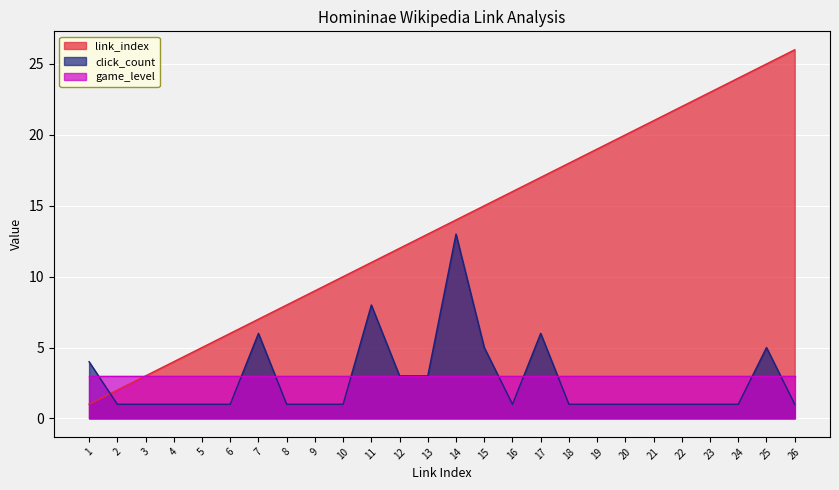

What is the difference between the highest and lowest values at 17?

14